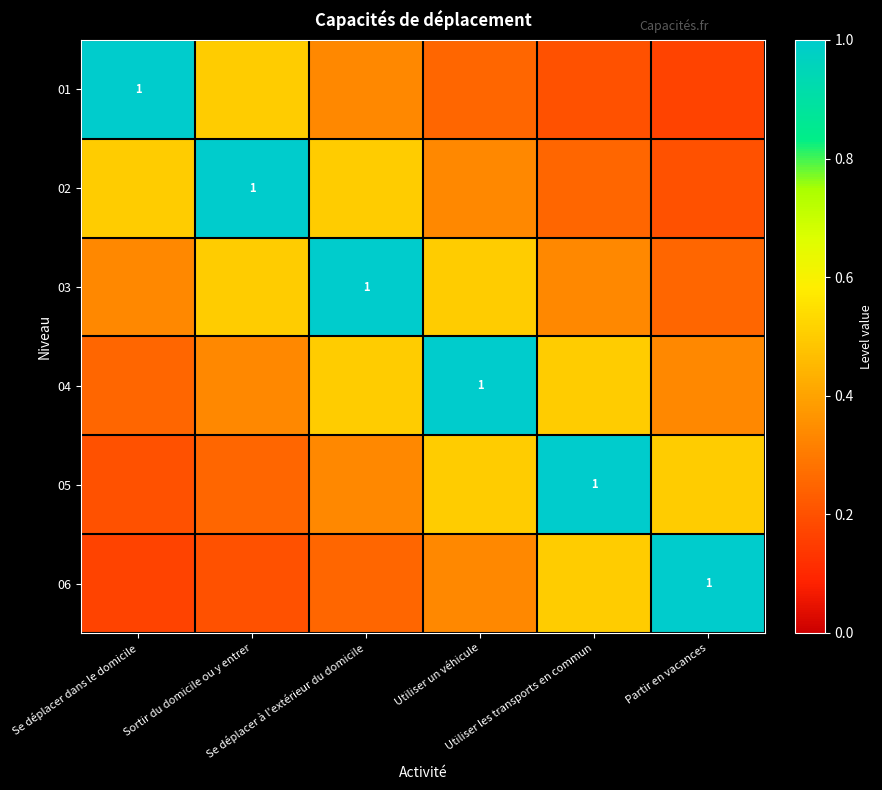

Which series has the largest range (max minus min)?

01